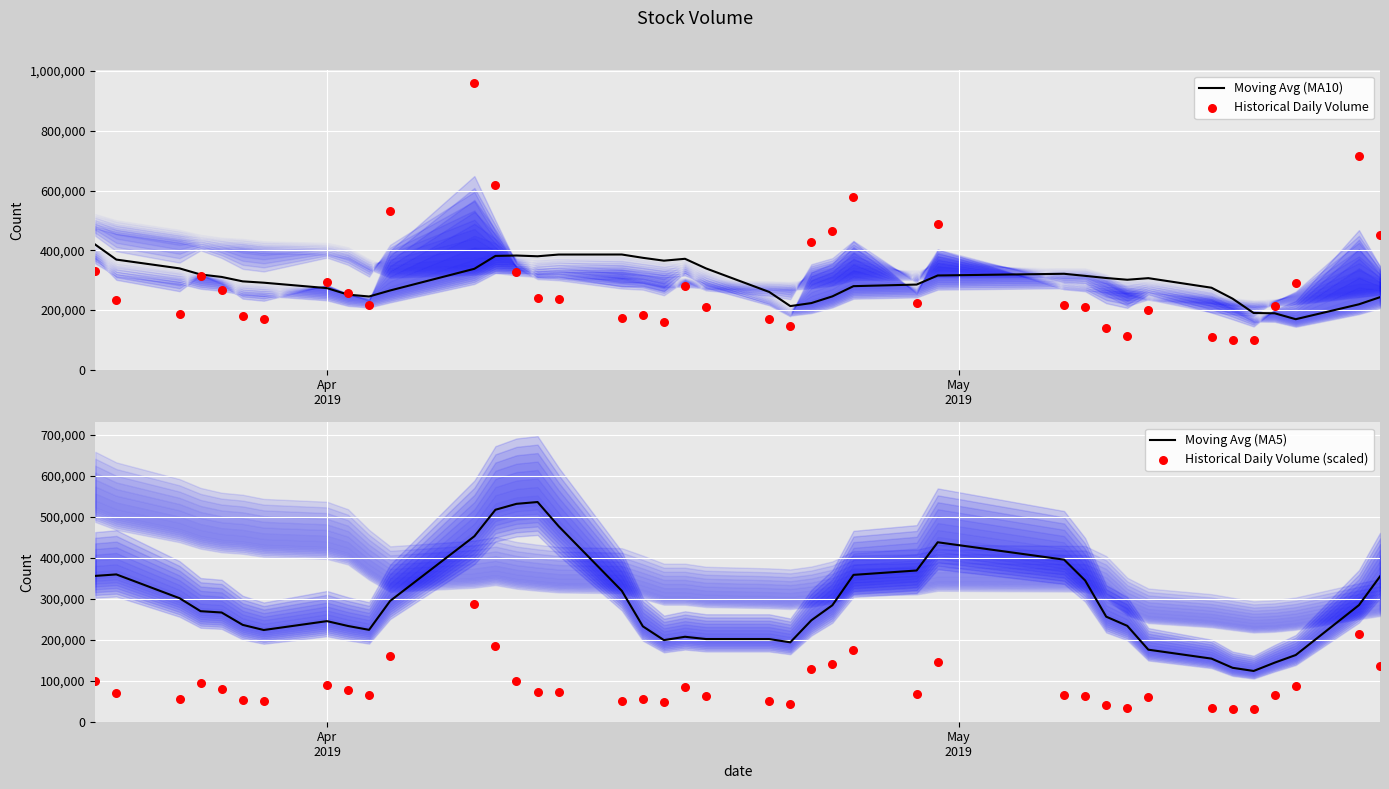

Which series contains the highest Y value?

Historical Daily Volume